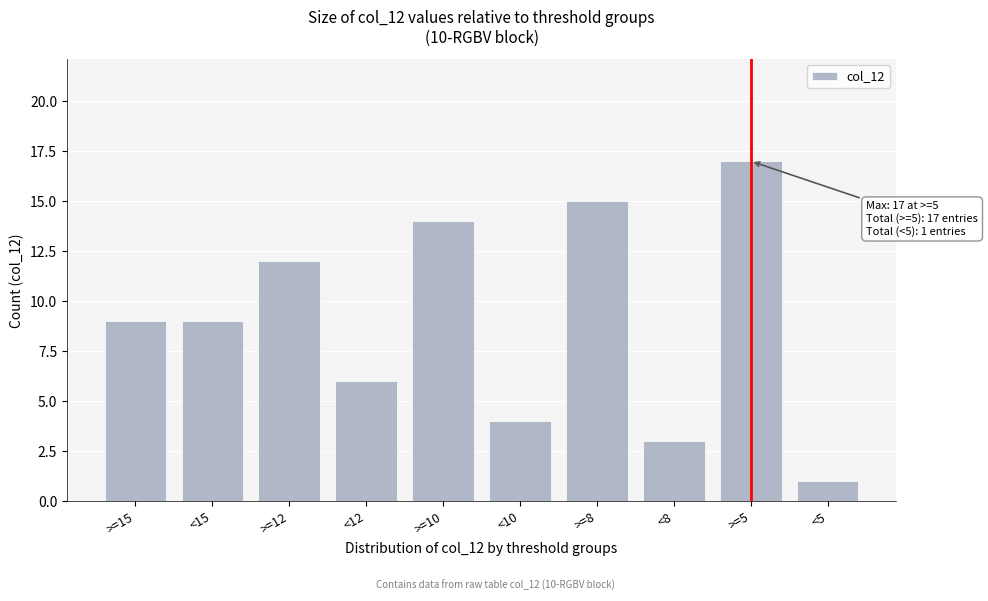

Reading left to right, what are all the values shown in this chart?

>=15=9	<15=9	>=12=12	<12=6	>=10=14	<10=4	>=8=15	<8=3	>=5=17	<5=1